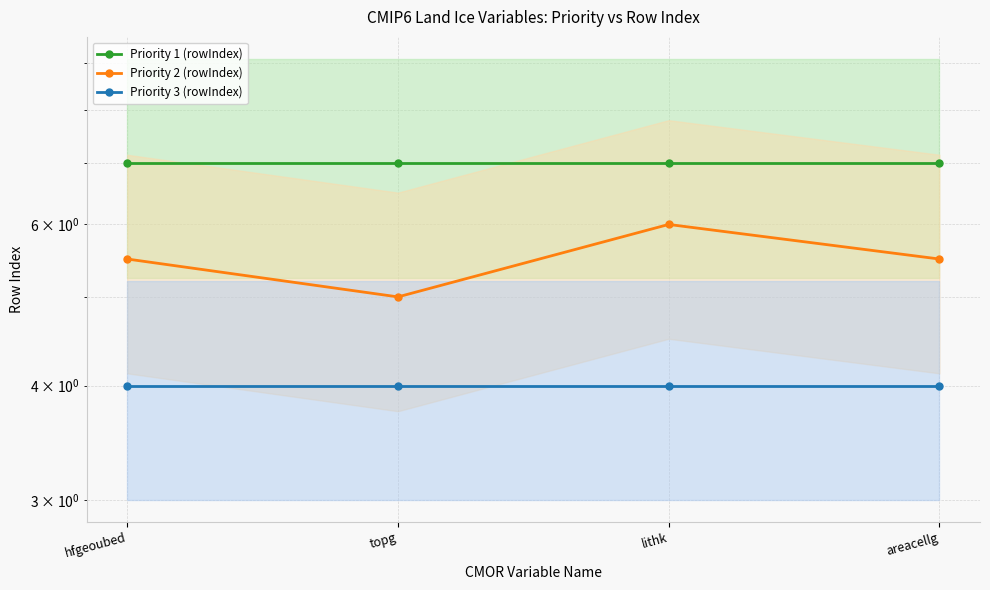

Which series has the widest spread of values?

Priority 2 (rowIndex)